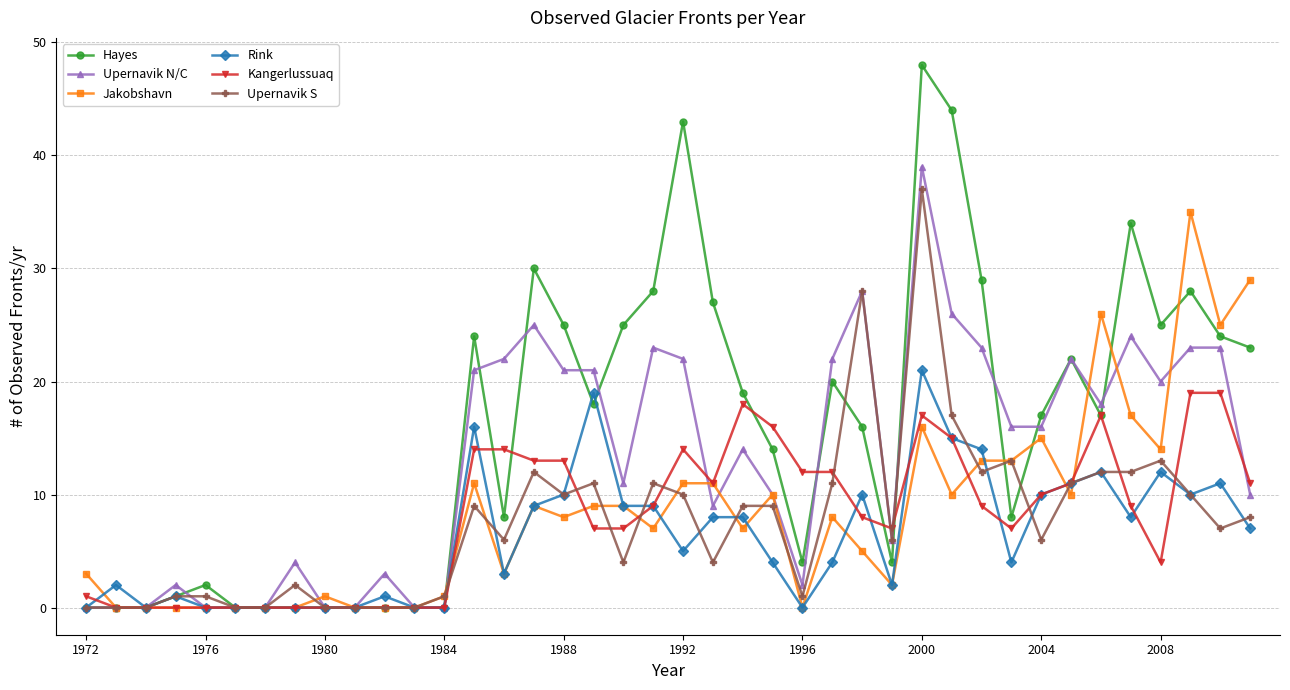

Which series has the largest total across all categories?

Hayes